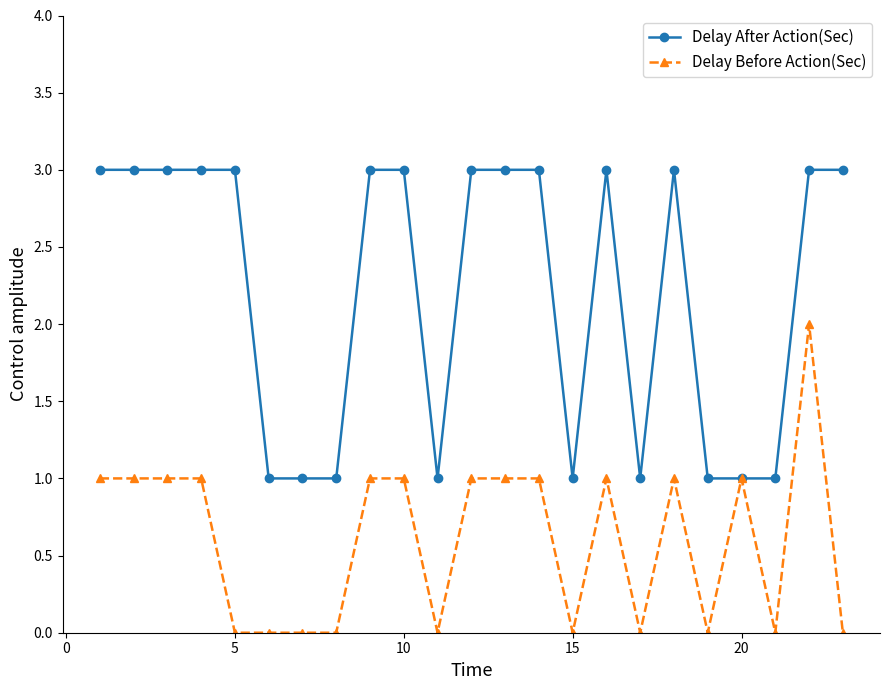

True or false: Delay Before Action(Sec) has more than 2 points higher than both neighbors.

True